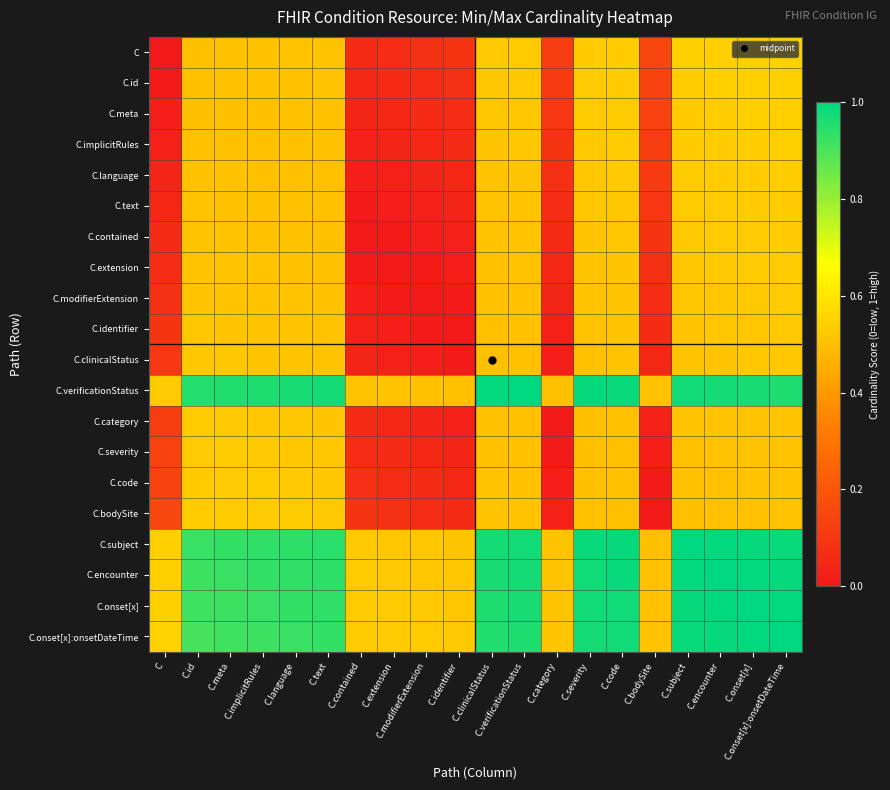

At which category is the sum across all series the highest?

C.onset[x]:onsetDateTime